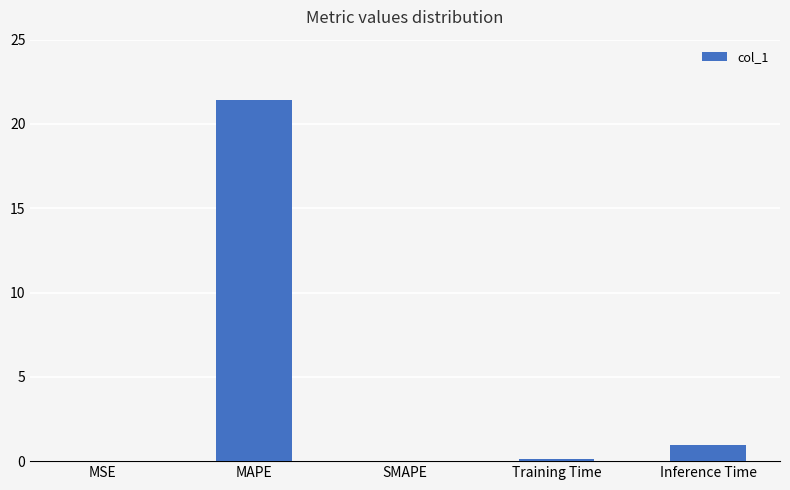

What is the sum of all values?

22.5